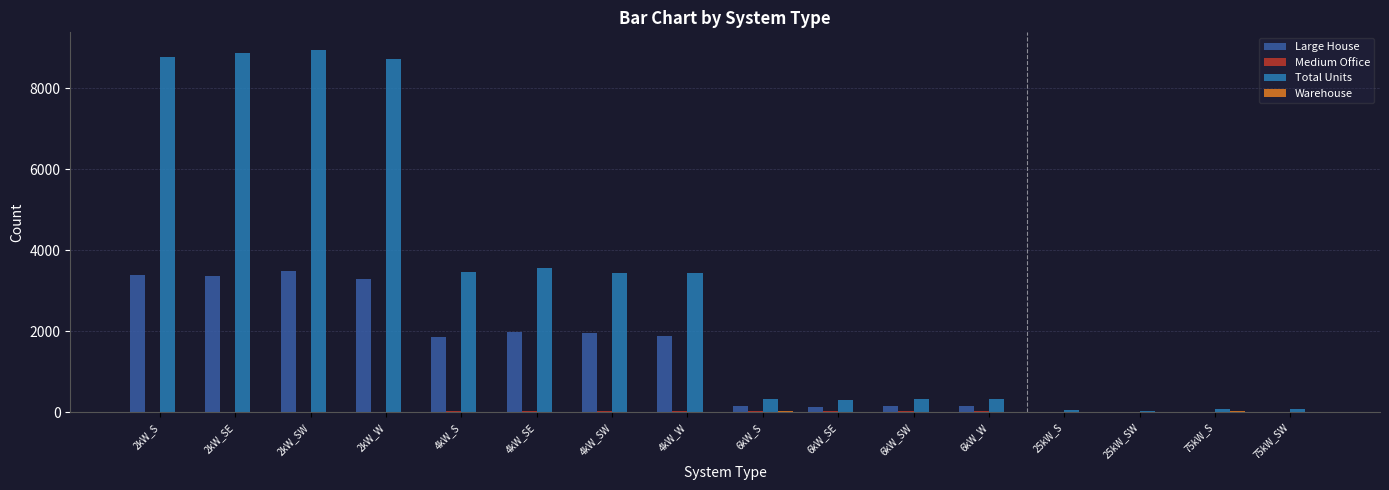

What is the maximum value for Large House?

3488